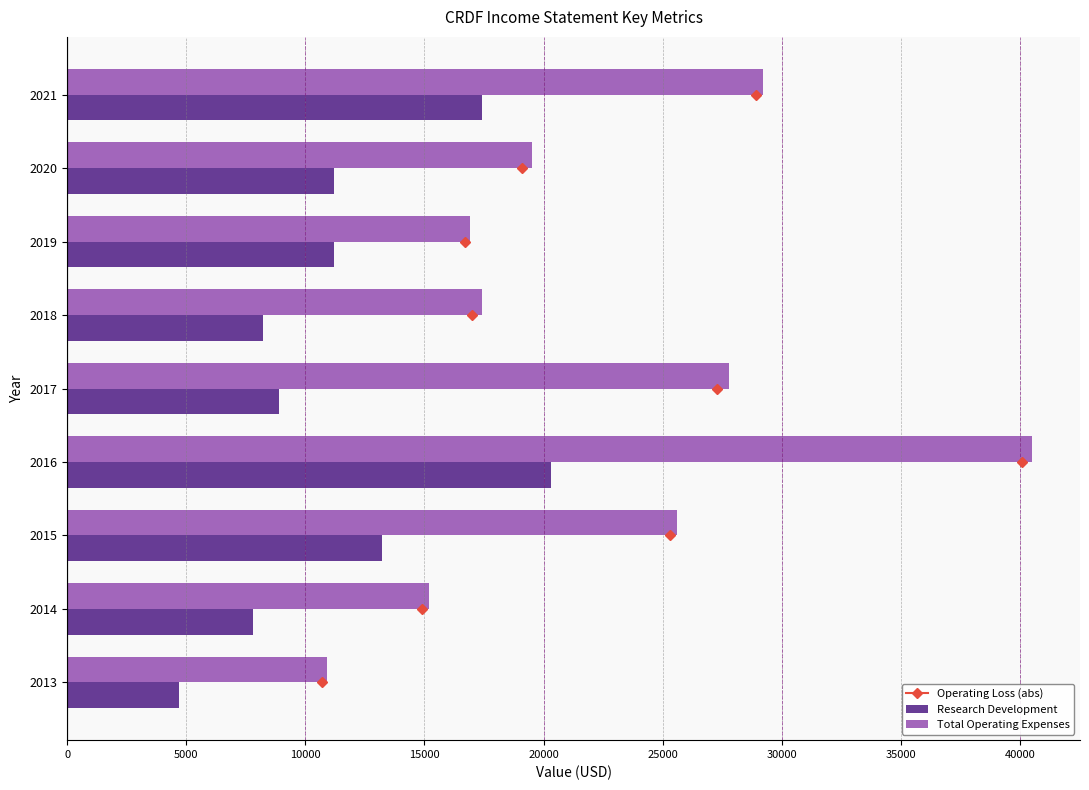

What is the sum of all Research Development values?

102900